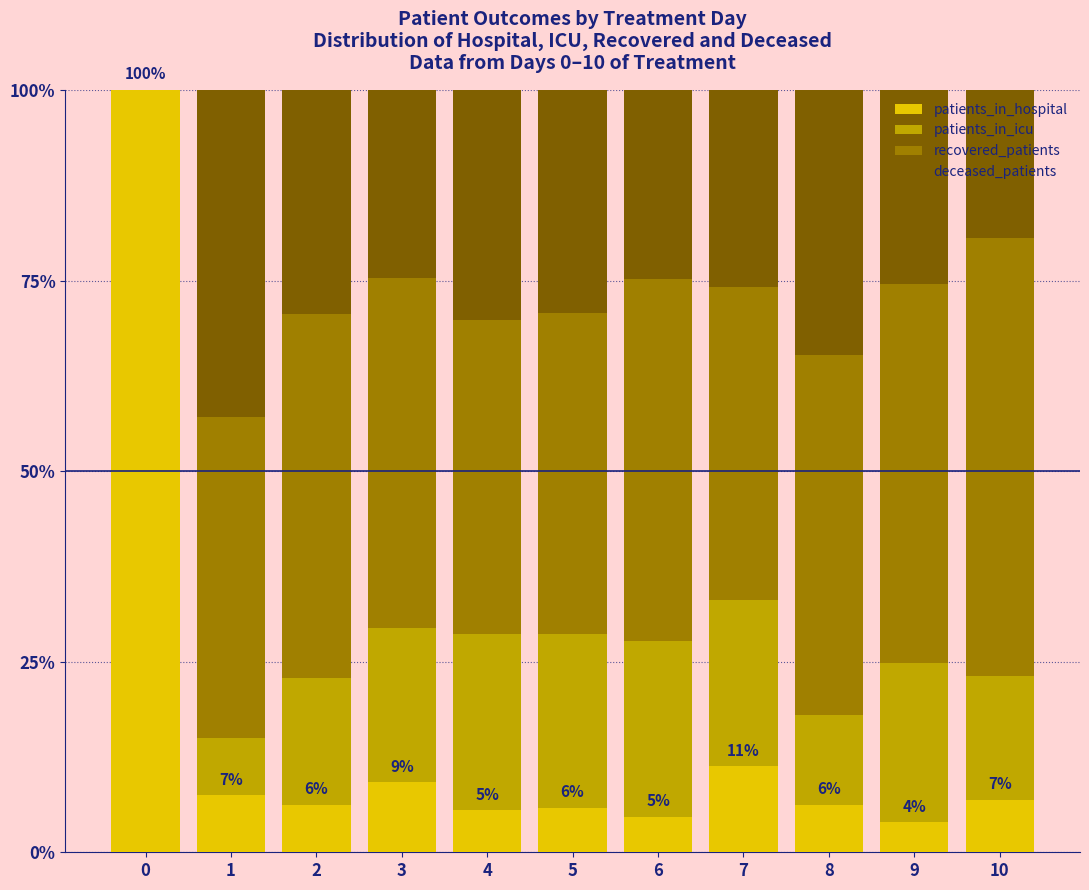

What is the maximum value for patients_in_hospital?

100.0